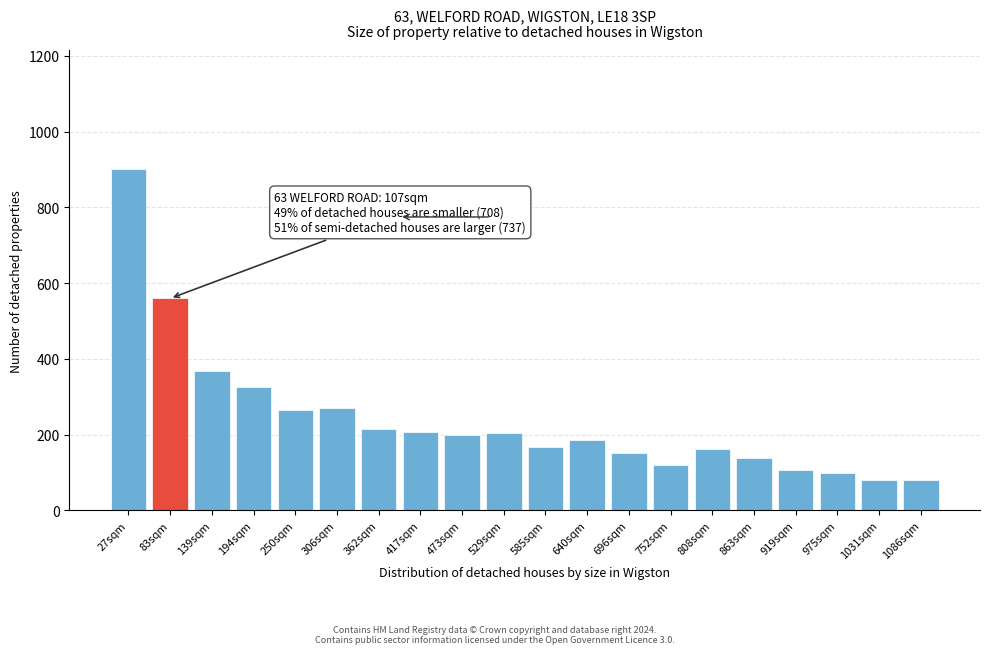

What is the label of the 18th bar from the left?

975sqm